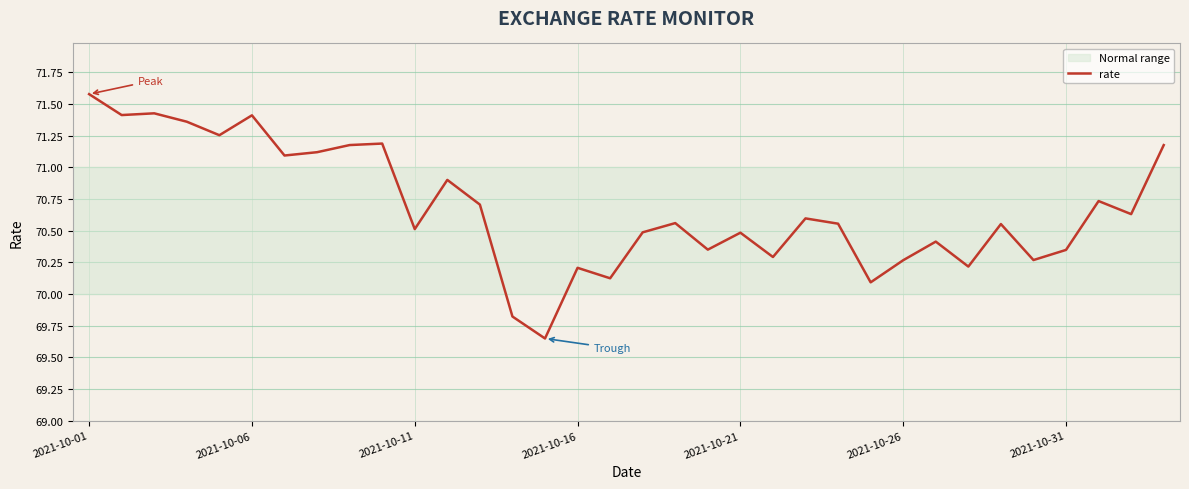

What is the sum of all values?

2403.0